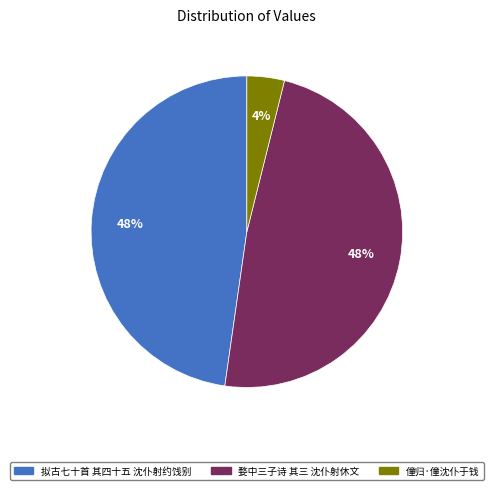

Between 僮归·僮沈仆于钱 and 拟古七十首 其四十五 沈仆射约饯别, which is larger?

拟古七十首 其四十五 沈仆射约饯别